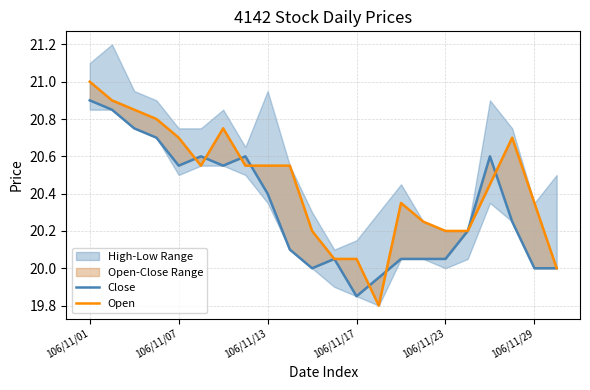

True or false: Close has a value of 10.3 at 106/11/07.

False